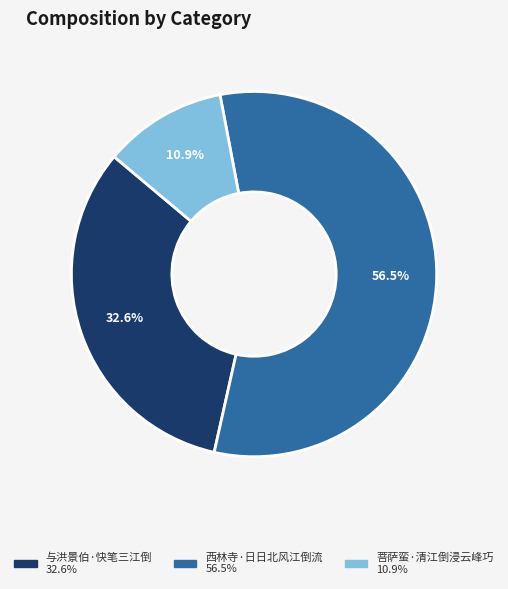

To the nearest percent, what is the difference between the largest and smallest slice percentages?

46%